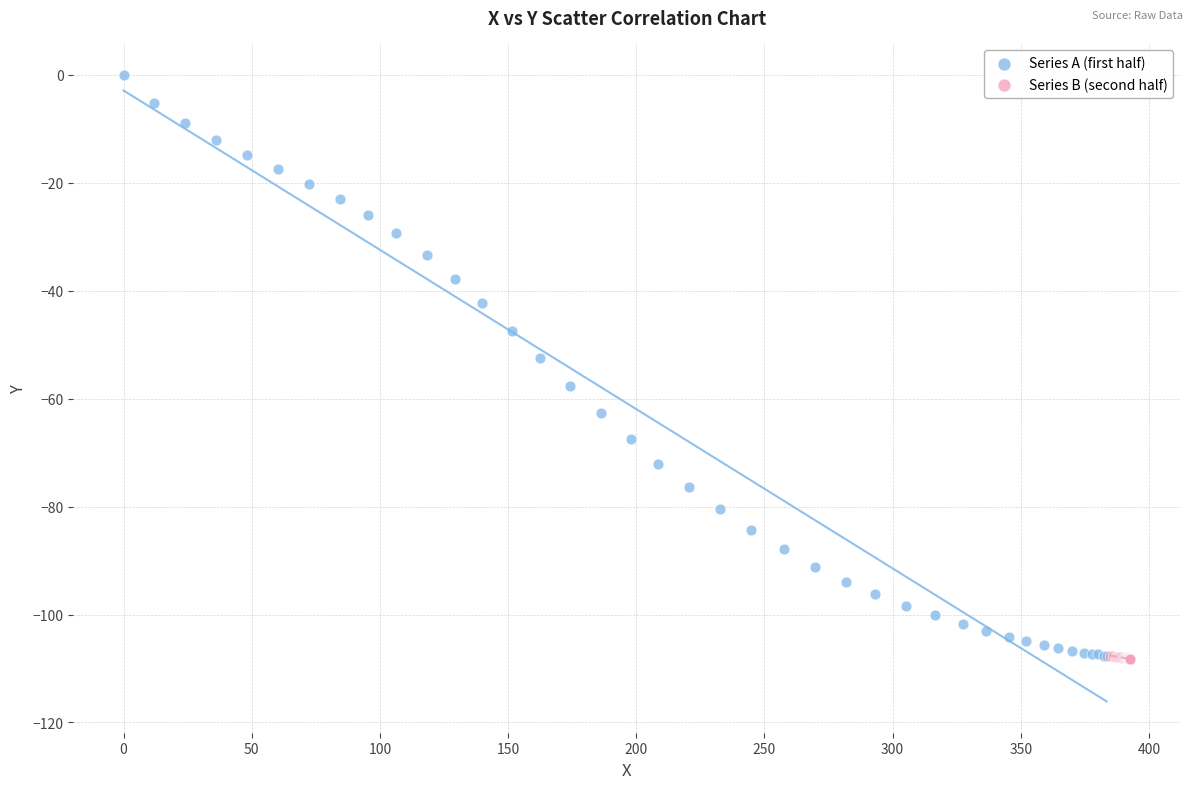

Which series has the widest spread of Y values?

Series A (first half)